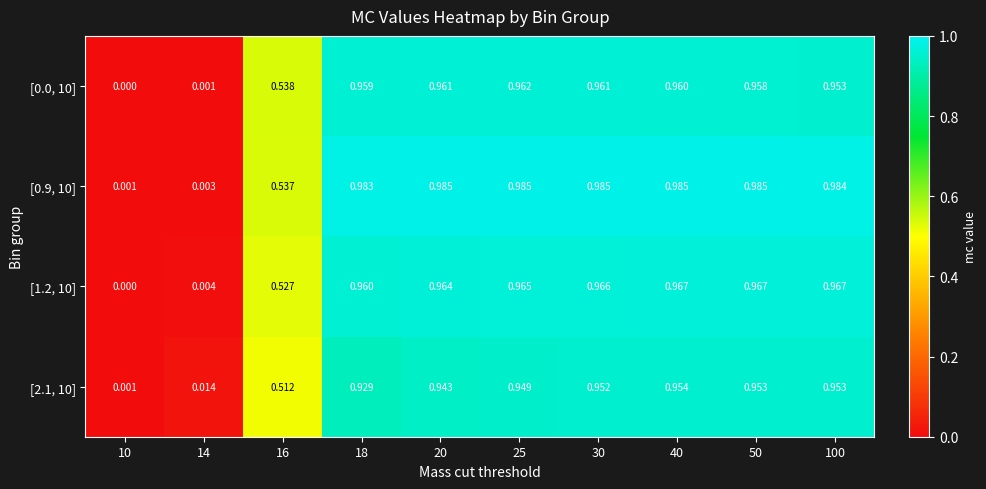

Is the value of [1.2, 10] at 20 greater than the value of [0.9, 10] at 18?

No